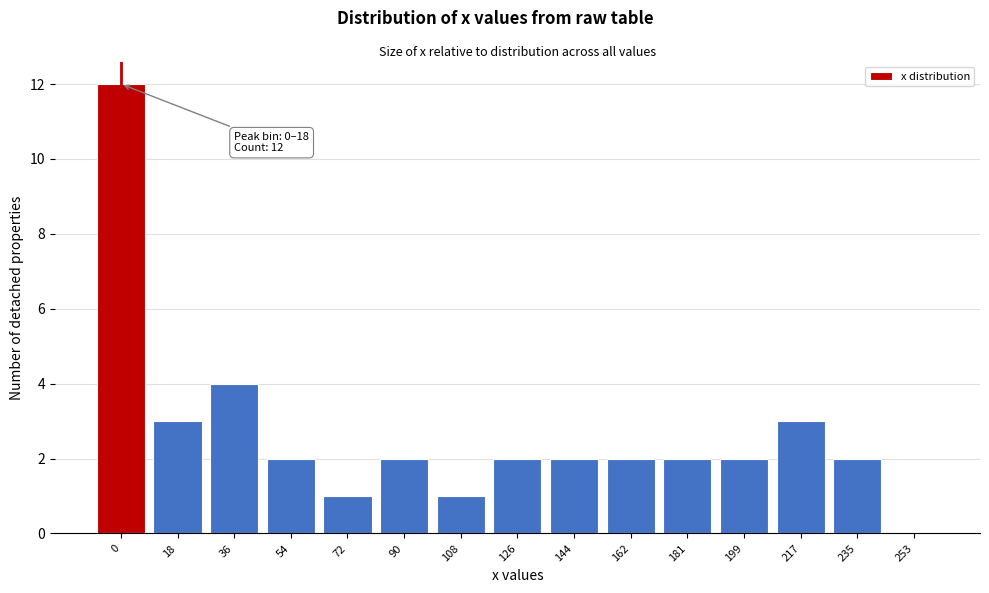

Reading right to left, extract all data points from this chart.

253=0	235=2	217=3	199=2	181=2	162=2	144=2	126=2	108=1	90=2	72=1	54=2	36=4	18=3	0=12